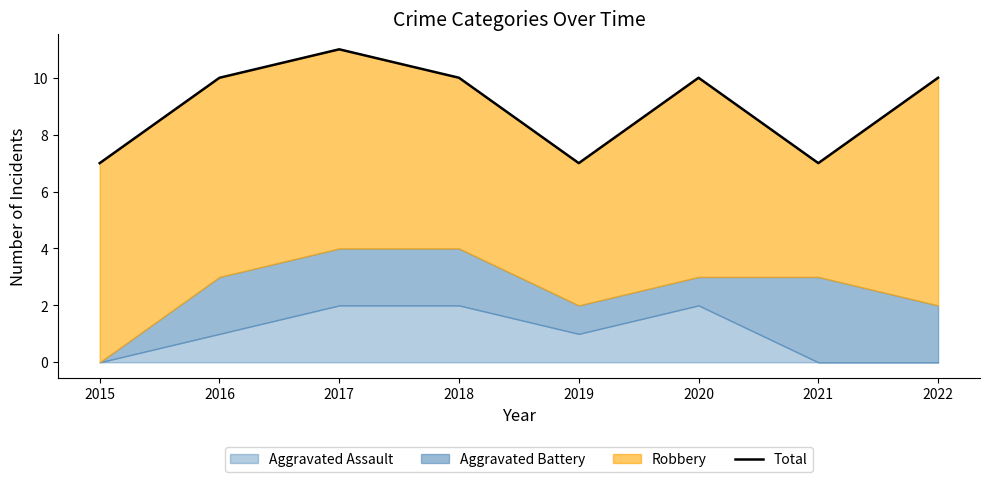

Reading left to right, list all the values displayed in this chart.

7	10	11	10	7	10	7	10